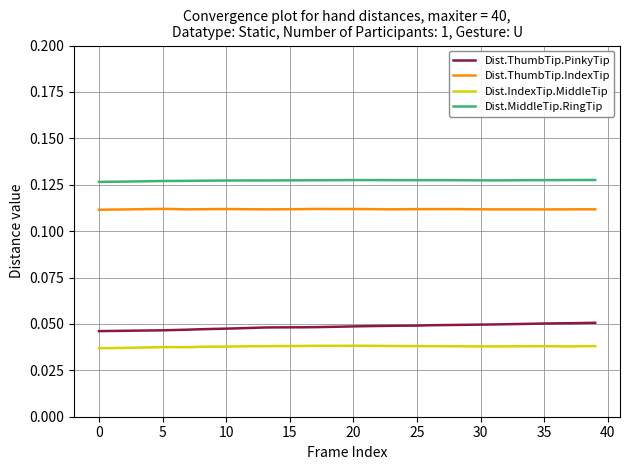

List the series in order of their peak value, lowest first.

Dist.IndexTip.MiddleTip, Dist.ThumbTip.PinkyTip, Dist.ThumbTip.IndexTip, Dist.MiddleTip.RingTip